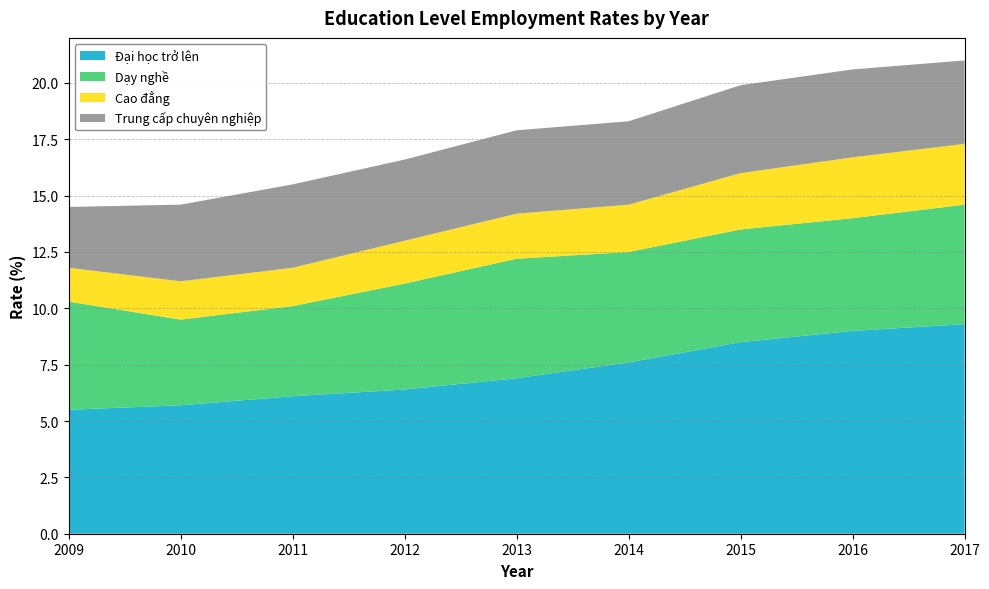

Reading left to right, extract all data points from this chart.

Daihoctrolen: 5.5	5.7	6.1	6.4	6.9	7.6	8.5	9.0	9.3
Daynghe: 4.8	3.8	4.0	4.7	5.3	4.9	5.0	5.0	5.3
Caodang: 1.5	1.7	1.7	1.9	2.0	2.1	2.5	2.7	2.7
Trungcapchuyennghiep: 2.7	3.4	3.7	3.6	3.7	3.7	3.9	3.9	3.7